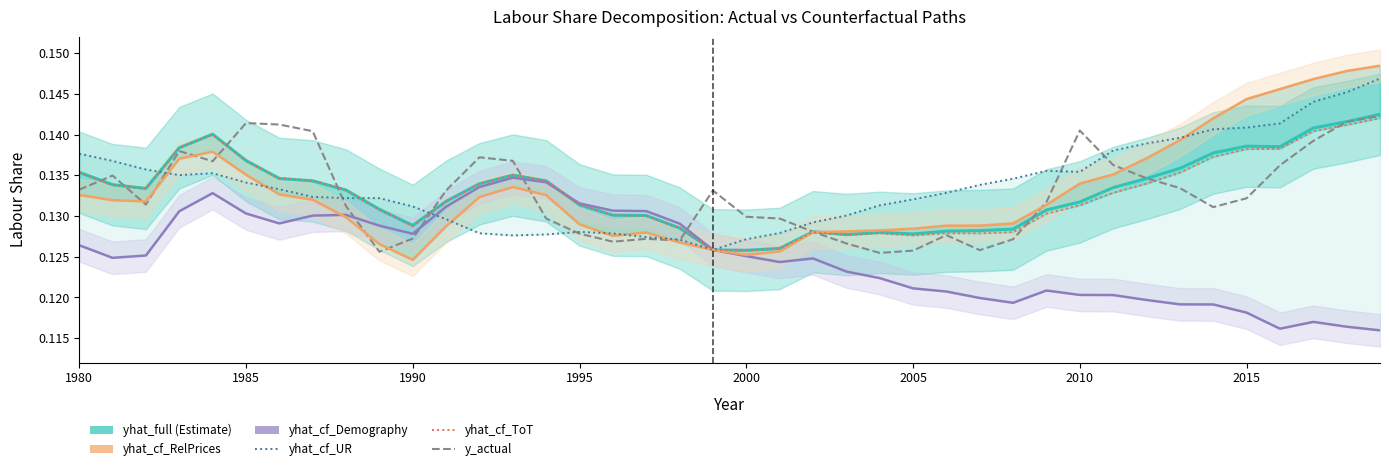

Which series ends up on top after the final intersection of yhat_cf_ToT and yhat_full?

yhat_full